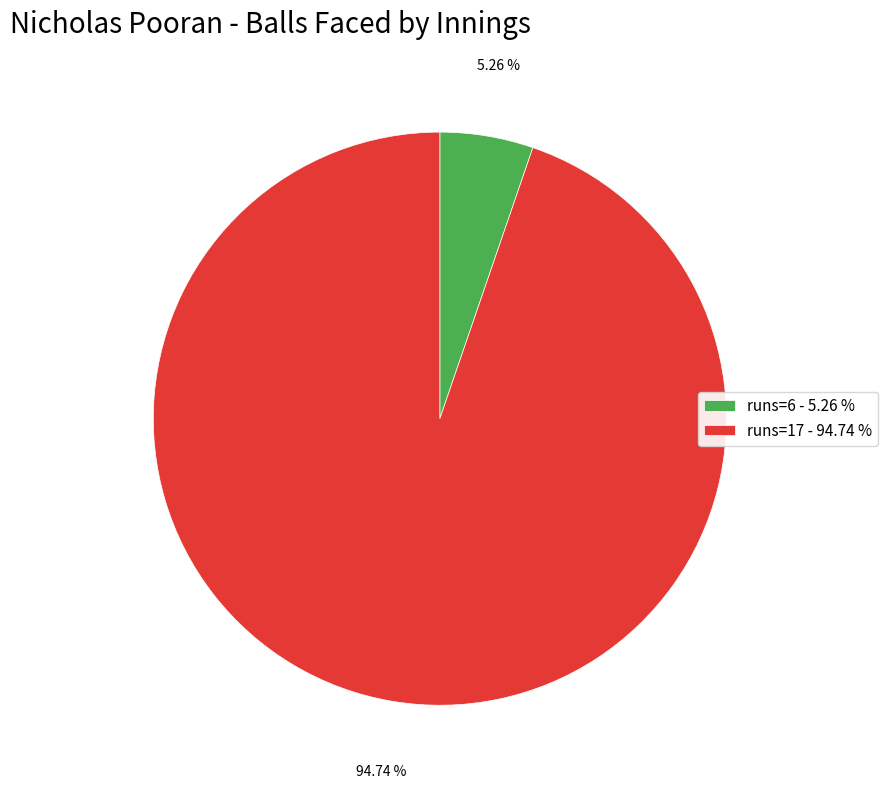

To the nearest percent, what percentage of the pie is runs=6?

5%